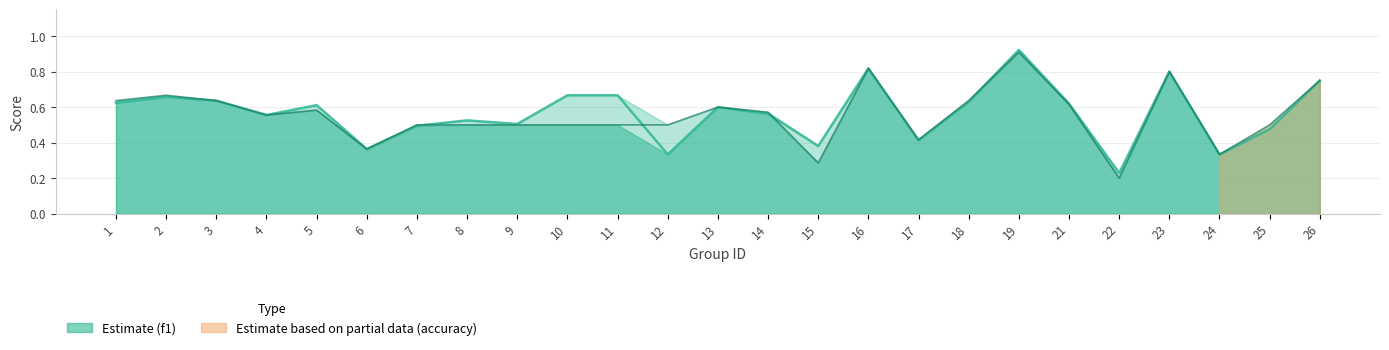

How many interior local valleys does the f1 series have?

8